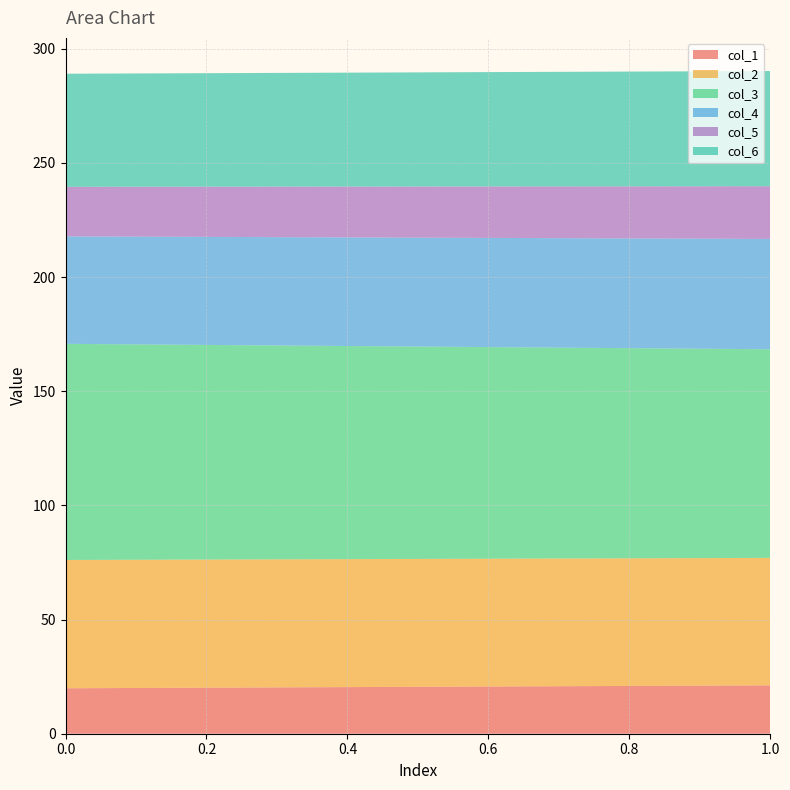

Reading left to right, transcribe all the data shown in this chart.

col_1: 19.9	21.2
col_2: 56.2	55.8
col_3: 94.6	91.4
col_4: 47.1	48.3
col_5: 21.7	23.1
col_6: 49.5	50.4